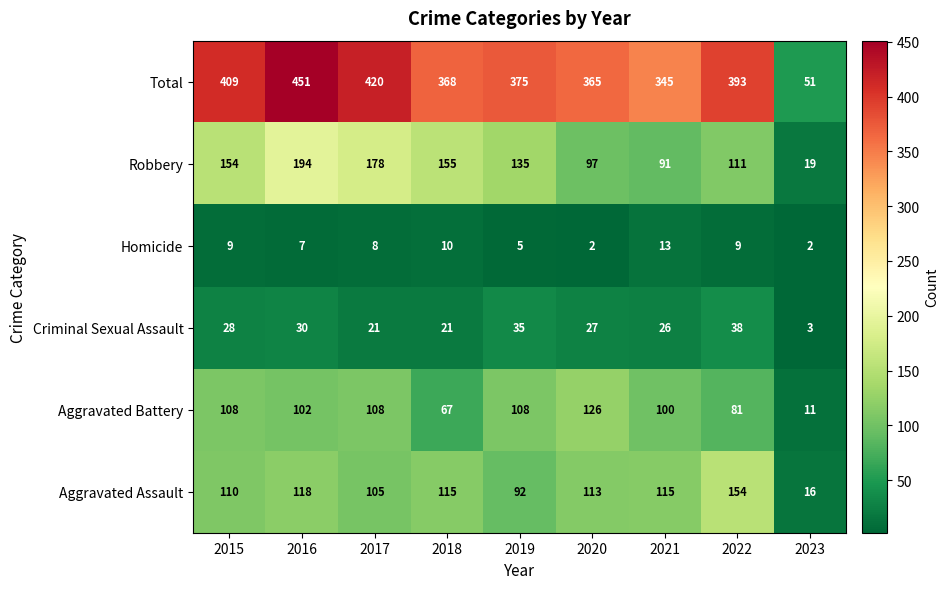

Which series has the widest spread of values?

Total